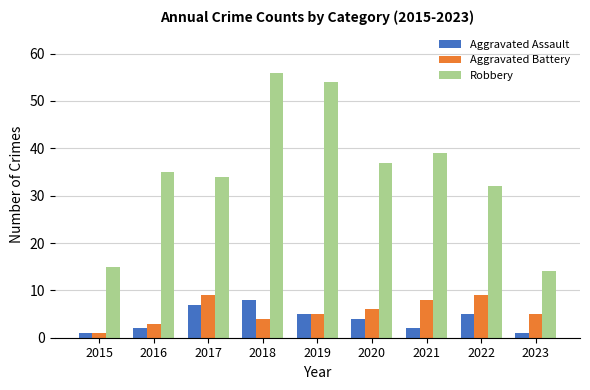

Which series has the largest range (max minus min)?

Robbery